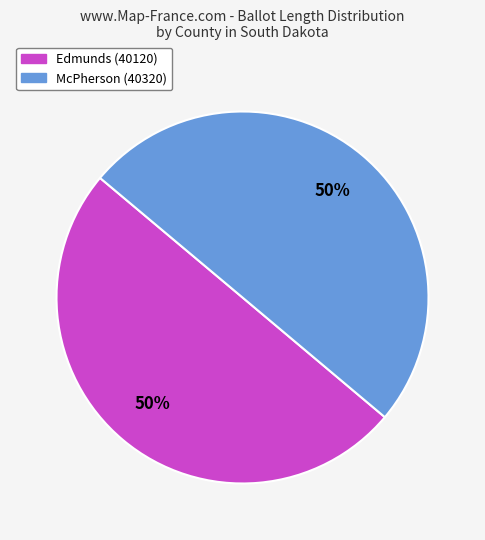

To the nearest percent, what percentage of the pie is McPherson (40320)?

50%